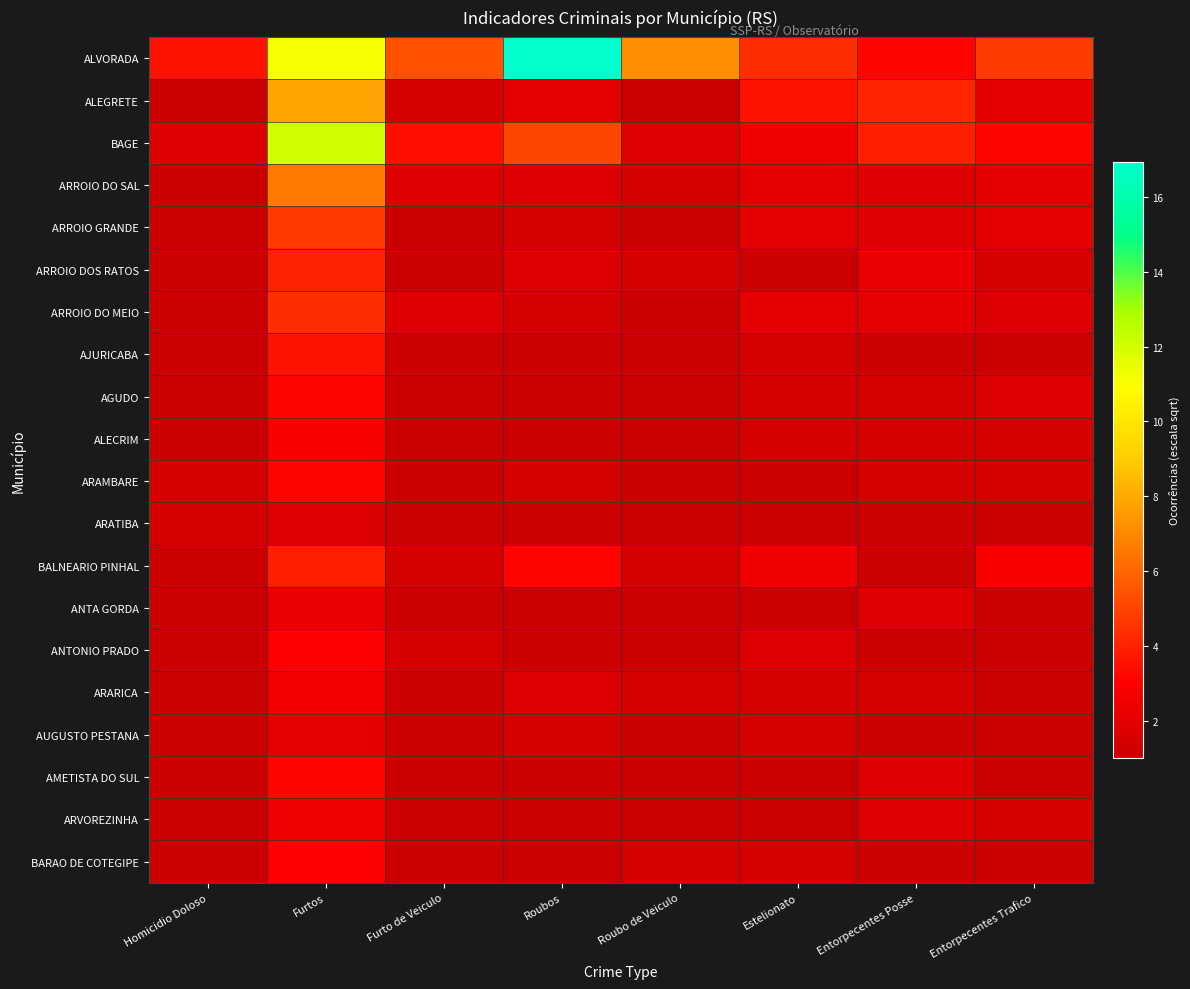

List the series in order of their peak value, lowest first.

ARATIBA, AUGUSTO PESTANA, ANTA GORDA, ARVOREZINHA, ARARICA, ALECRIM, ANTONIO PRADO, BARAO DE COTEGIPE, AGUDO, ARAMBARE, AMETISTA DO SUL, AJURICABA, BALNEARIO PINHAL, ARROIO DOS RATOS, ARROIO DO MEIO, ARROIO GRANDE, ARROIO DO SAL, ALEGRETE, BAGE, ALVORADA